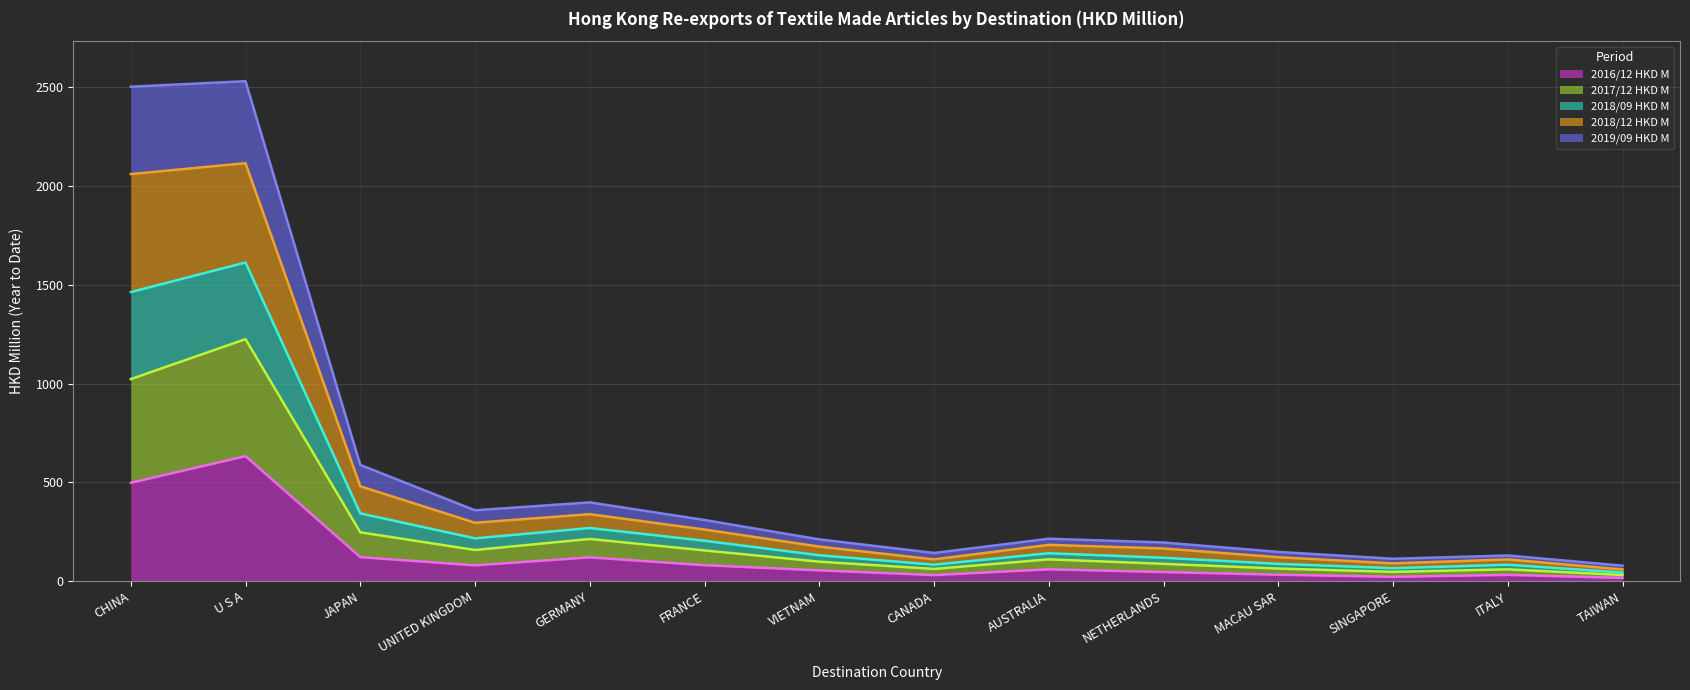

True or false: 2016/12 HKD M has more than 0 points higher than both neighbors.

True